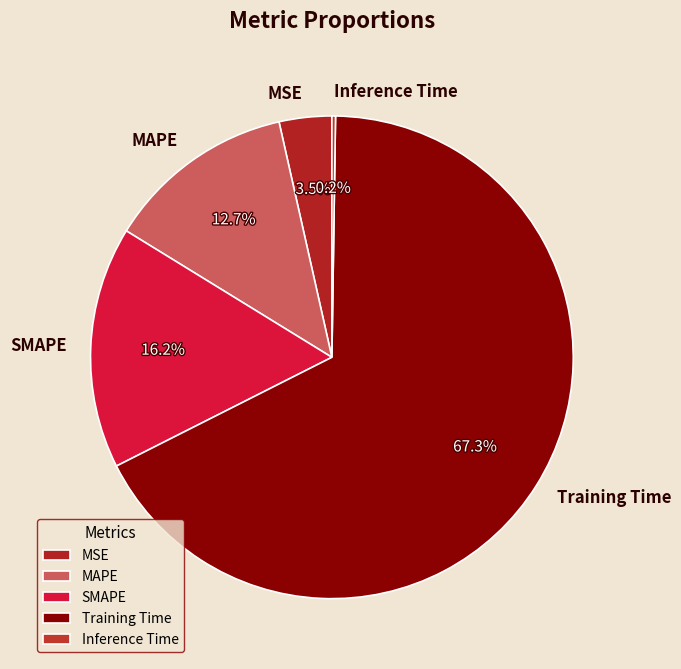

Does any single category account for the majority?

Yes